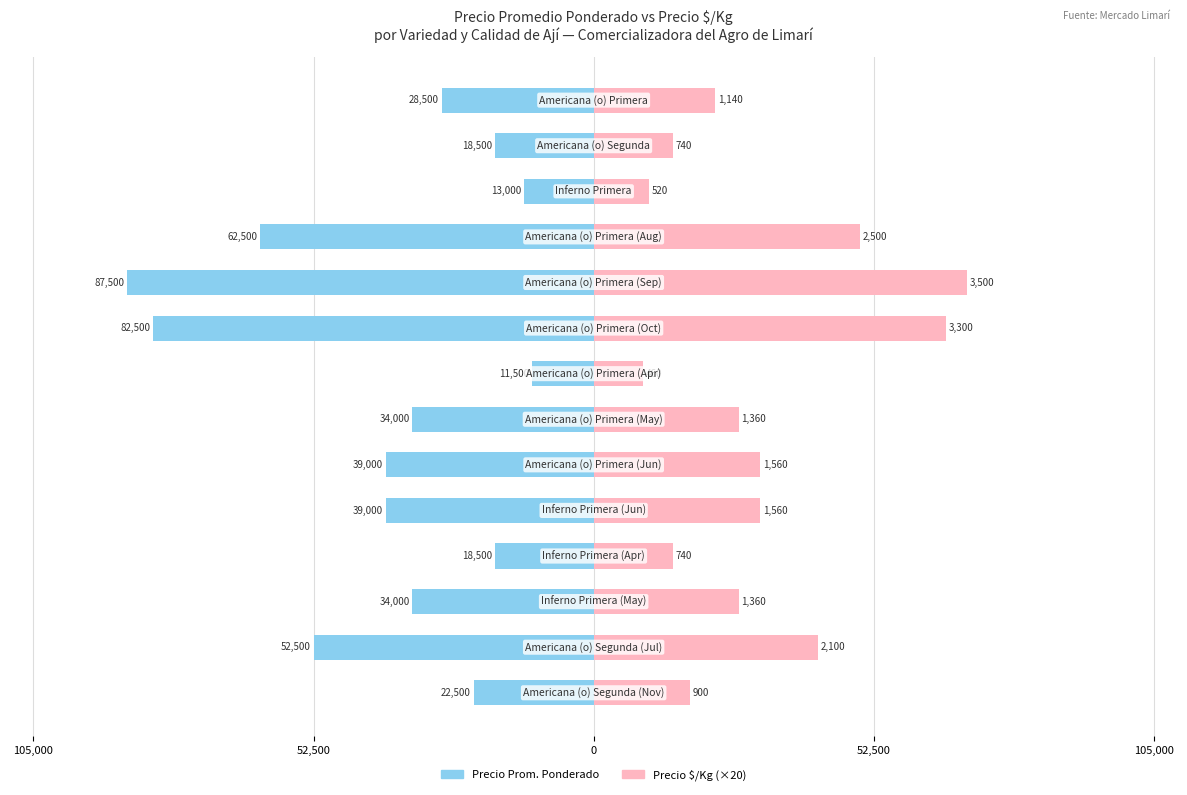

Which series has the widest spread of values?

Precio Prom. Ponderado